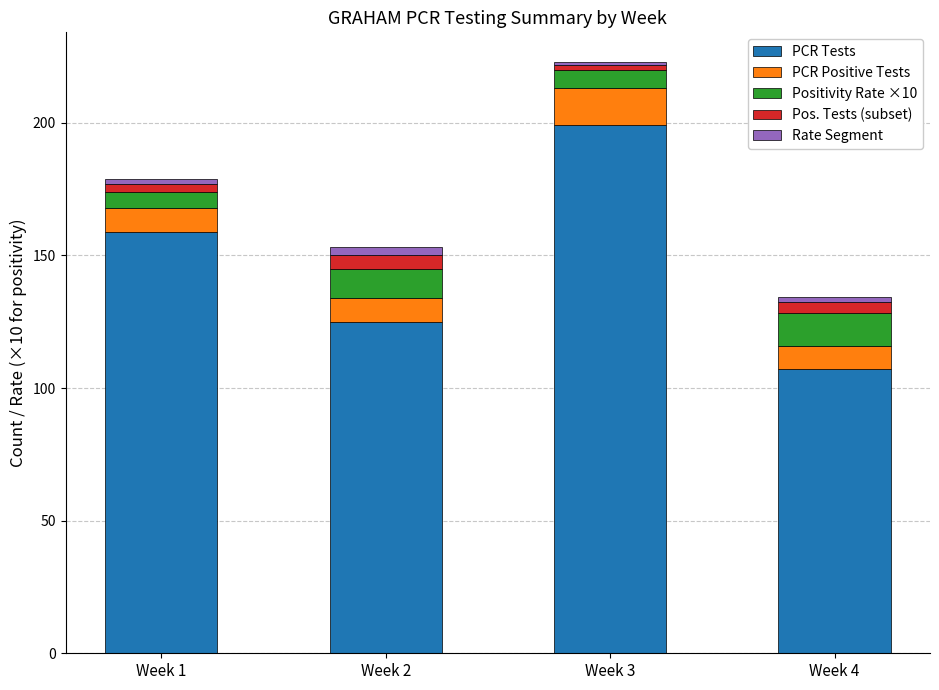

Reading left to right, transcribe the values for PCR Tests.

159.0	125.0	199.0	107.0